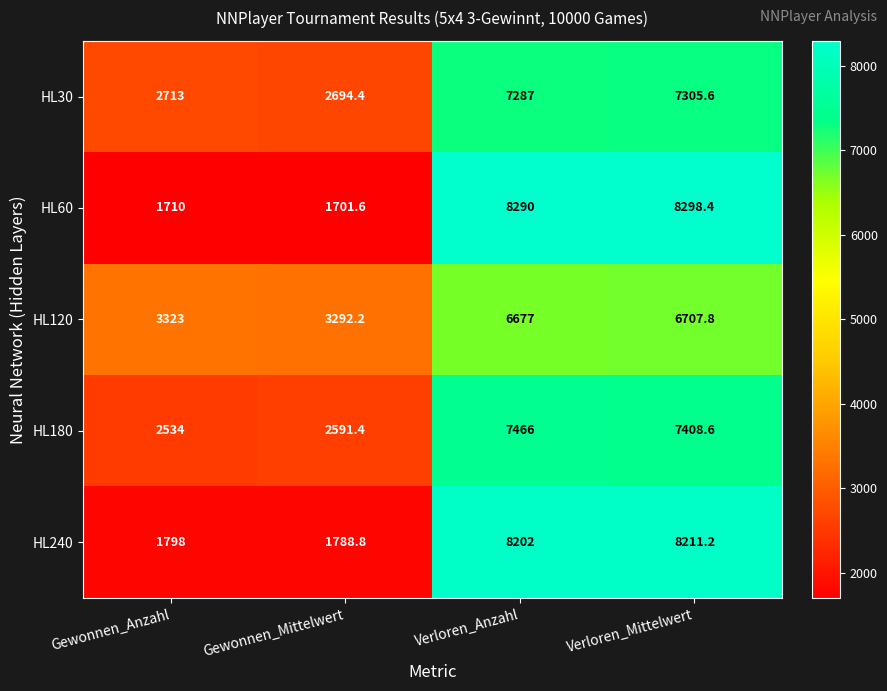

What is the highest value of the HL60 series?

8298.4